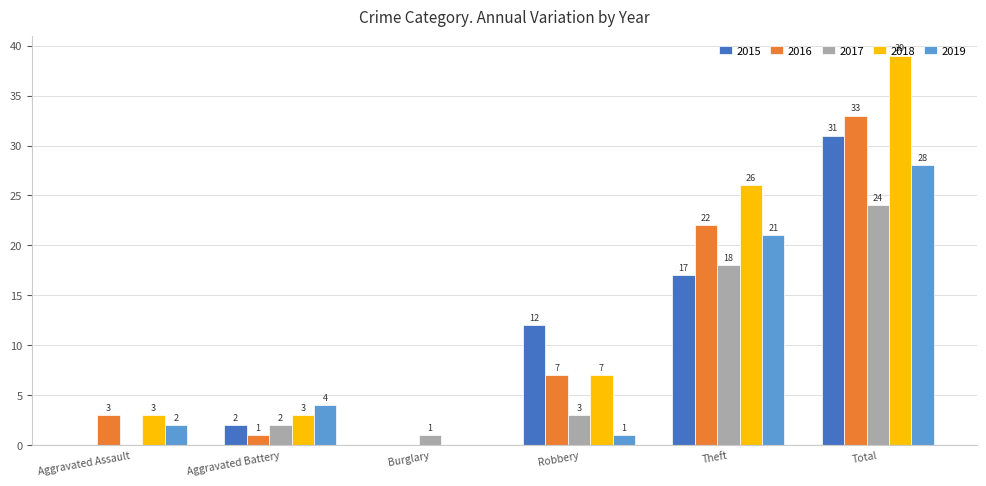

What is the maximum value shown in the chart?

39